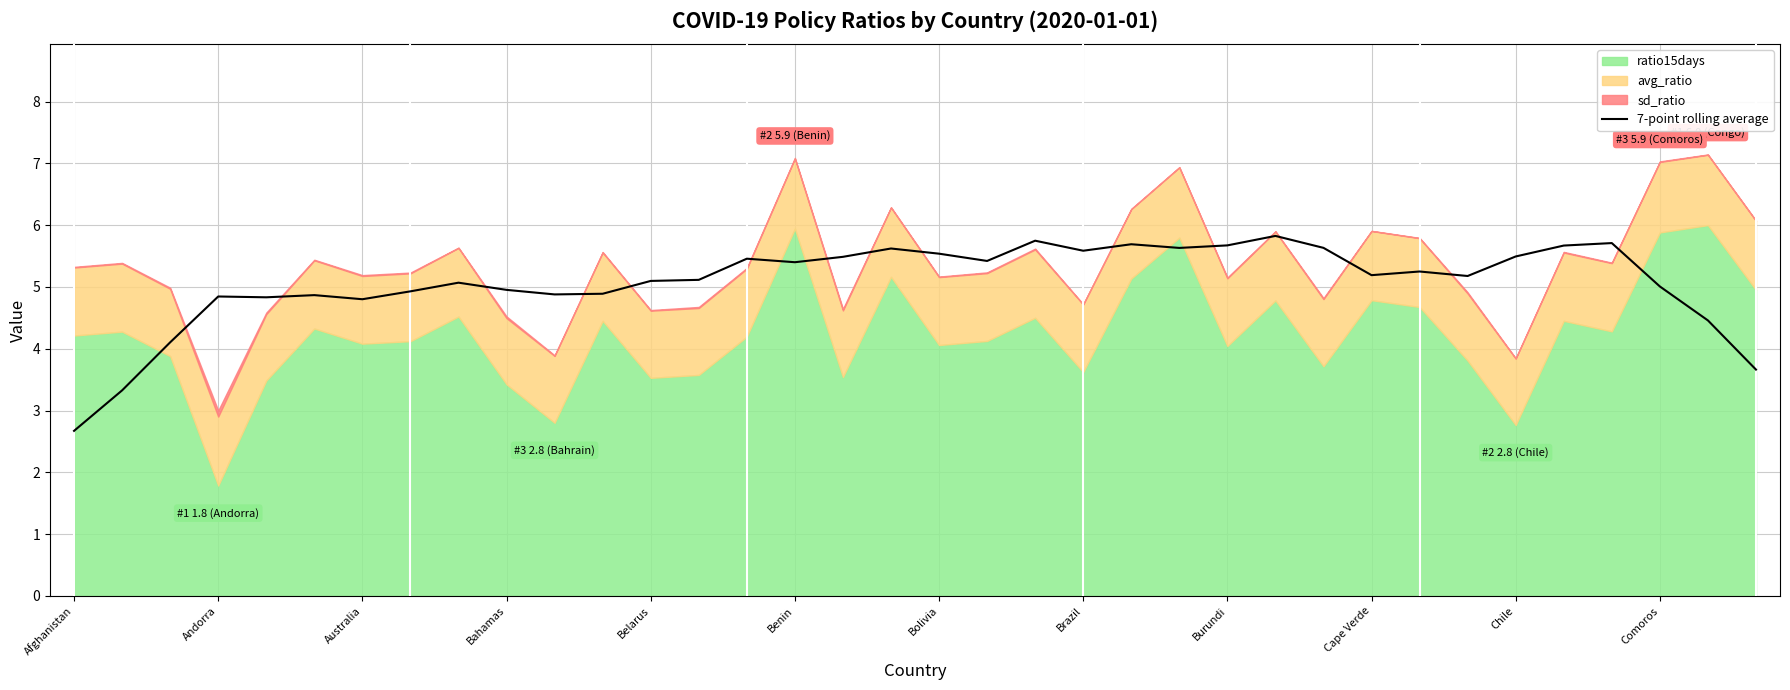

What is the minimum value for 7-point rolling average?

2.7